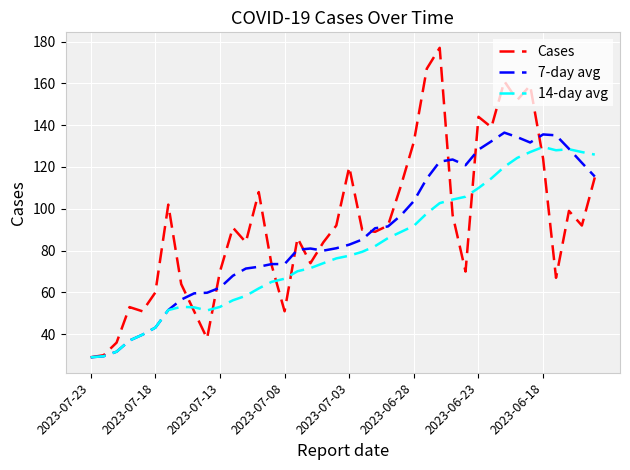

Which series has the largest range (max minus min)?

Cases